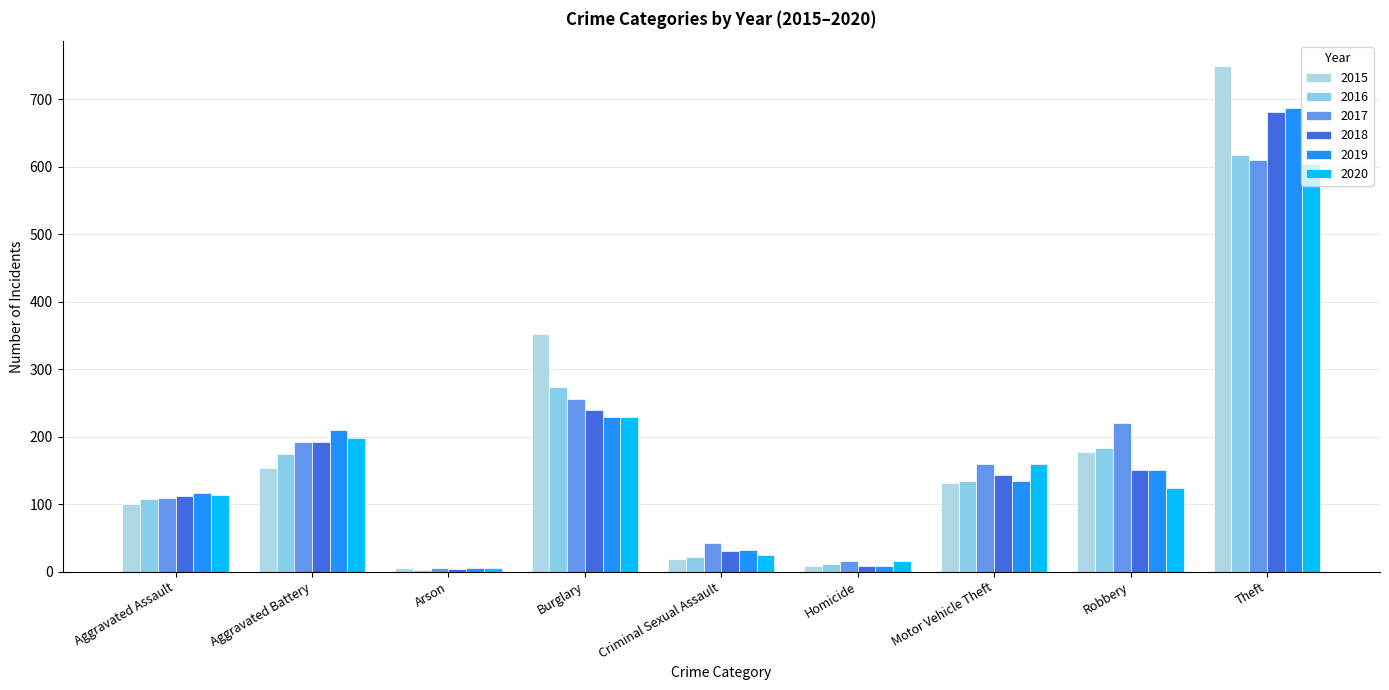

What is the minimum value shown in the chart?

3